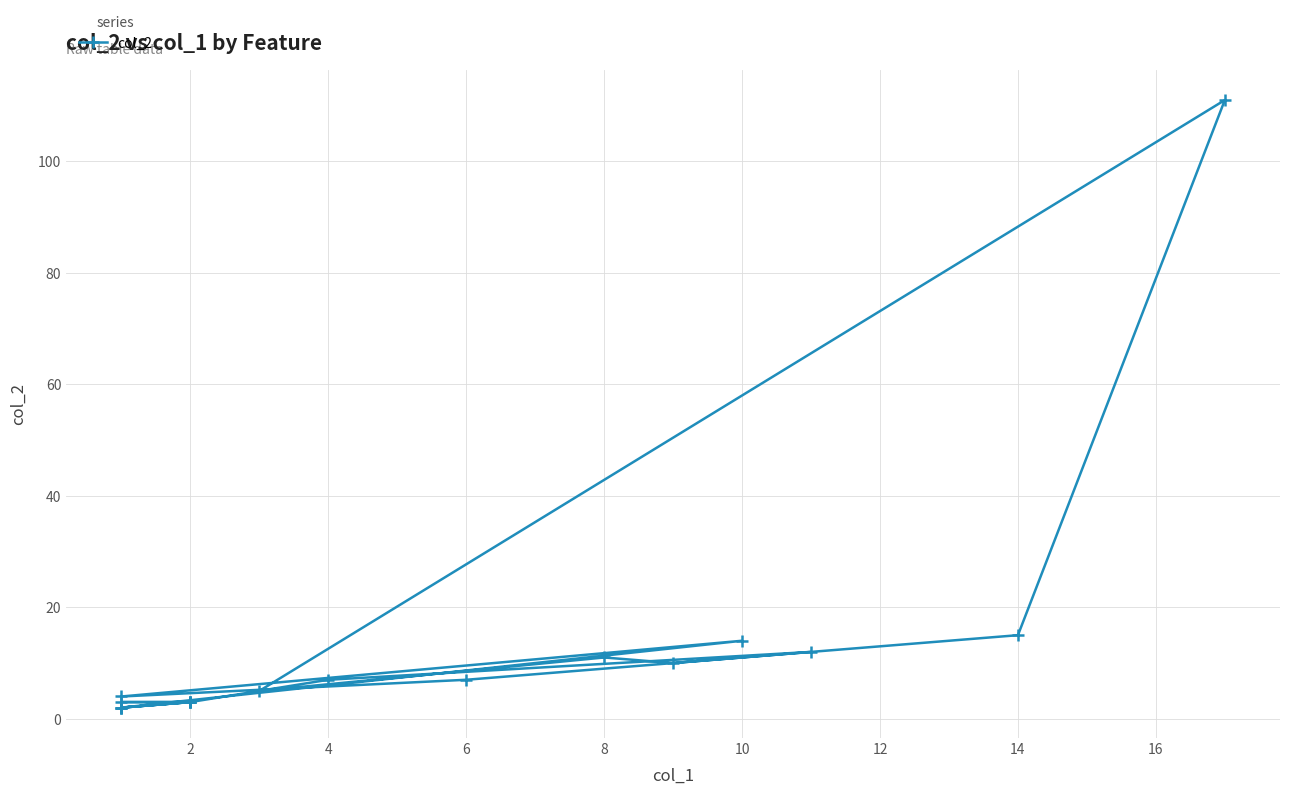

The value at 2 is 1. True or false?

False